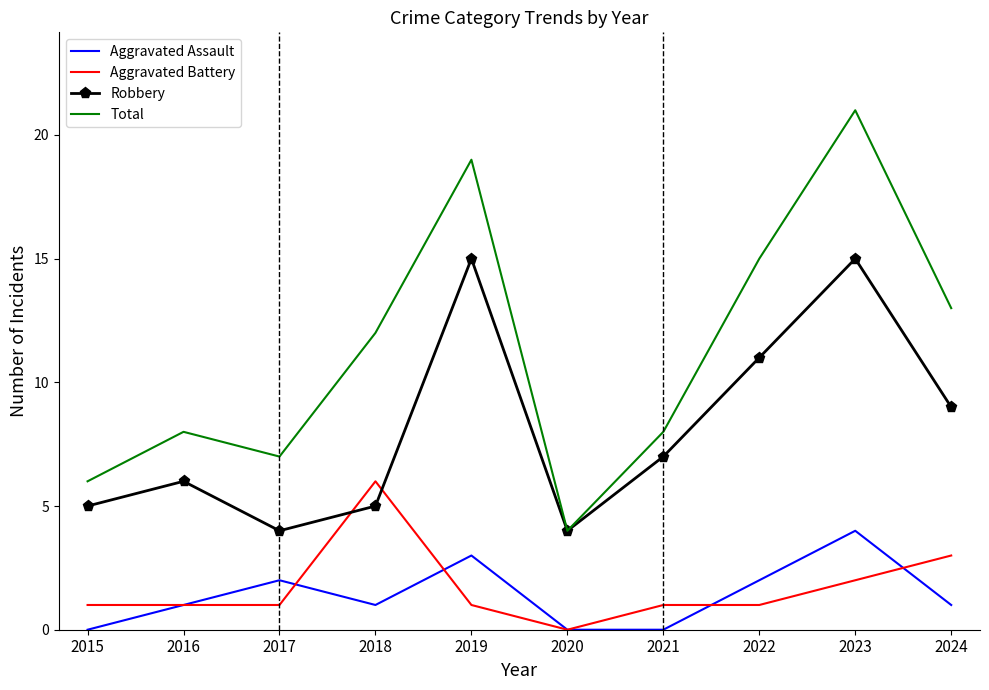

What is the total value across all series at 2016?

16